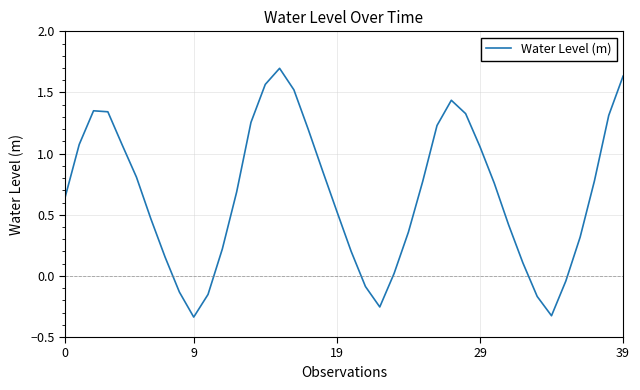

What is the difference between the maximum and minimum values?

2.0